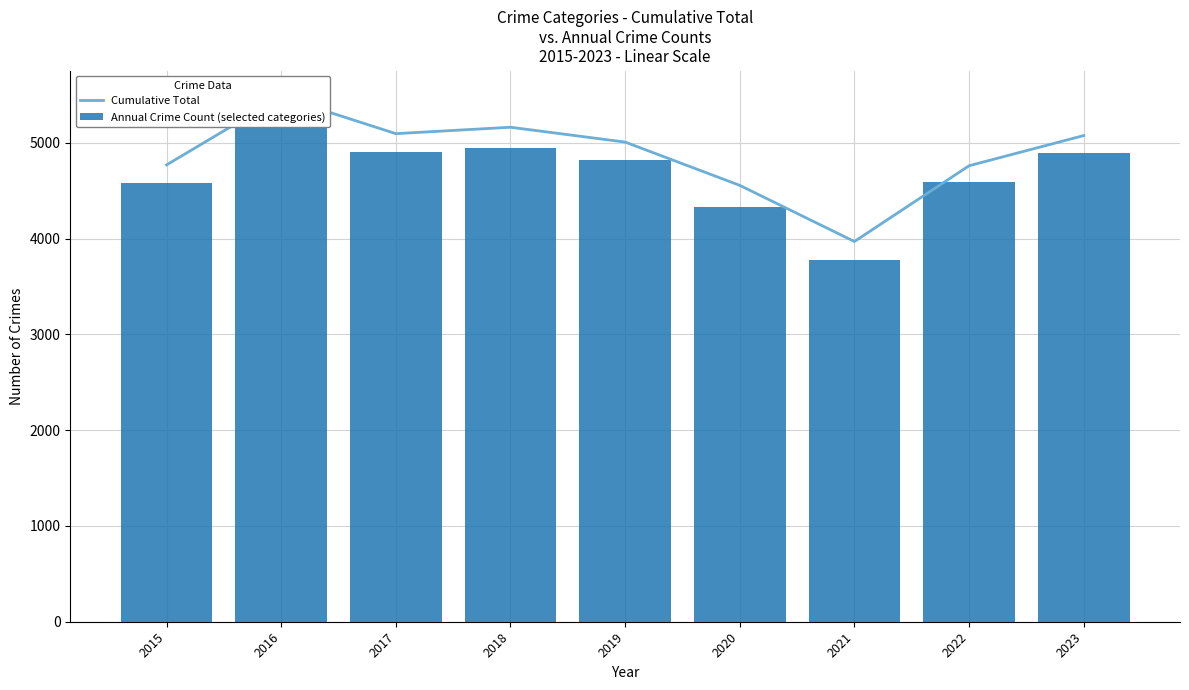

List the series in order of their peak value, highest first.

Cumulative Total, Annual Crime Count (selected categories)